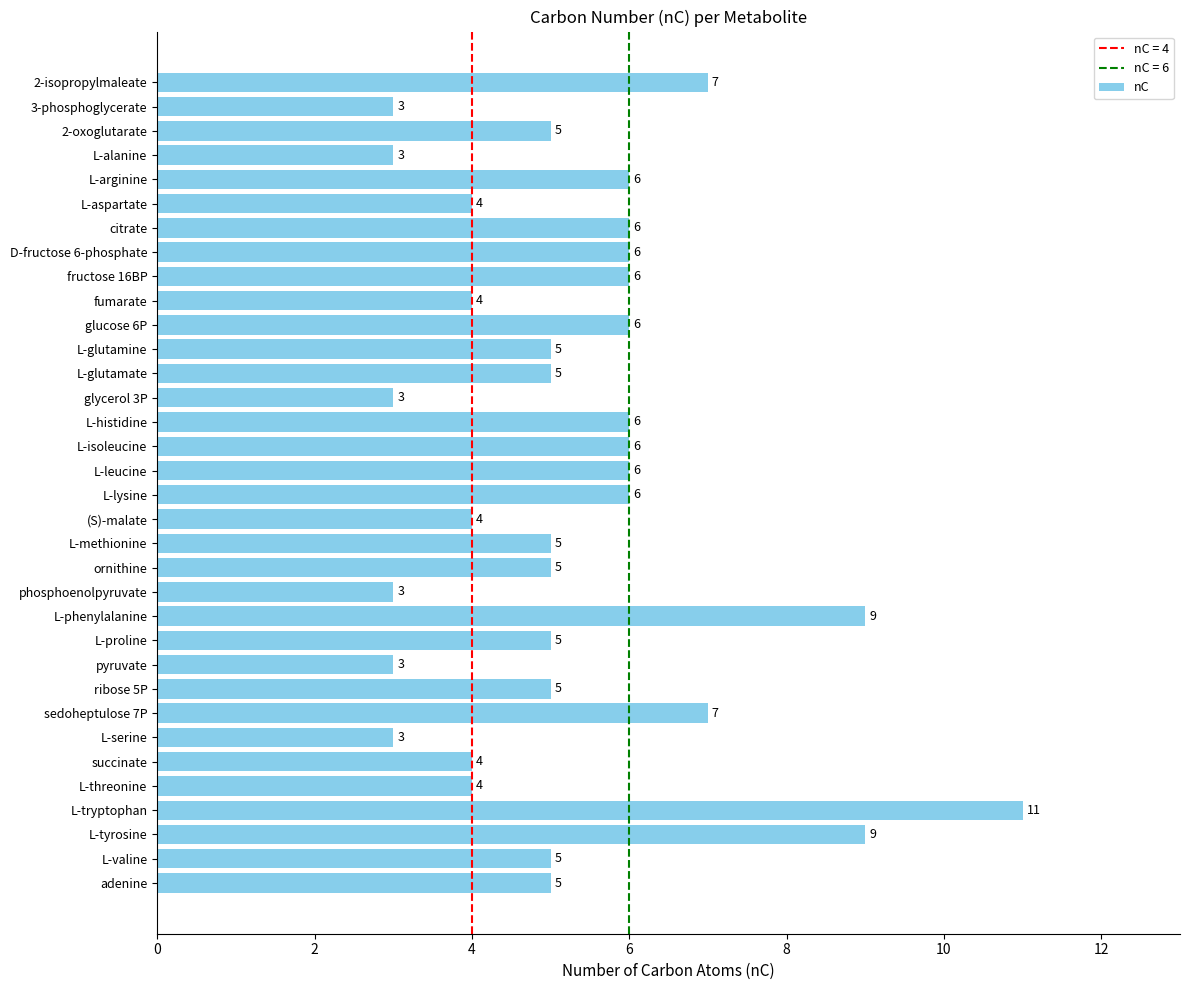

What is the smallest value displayed?

3